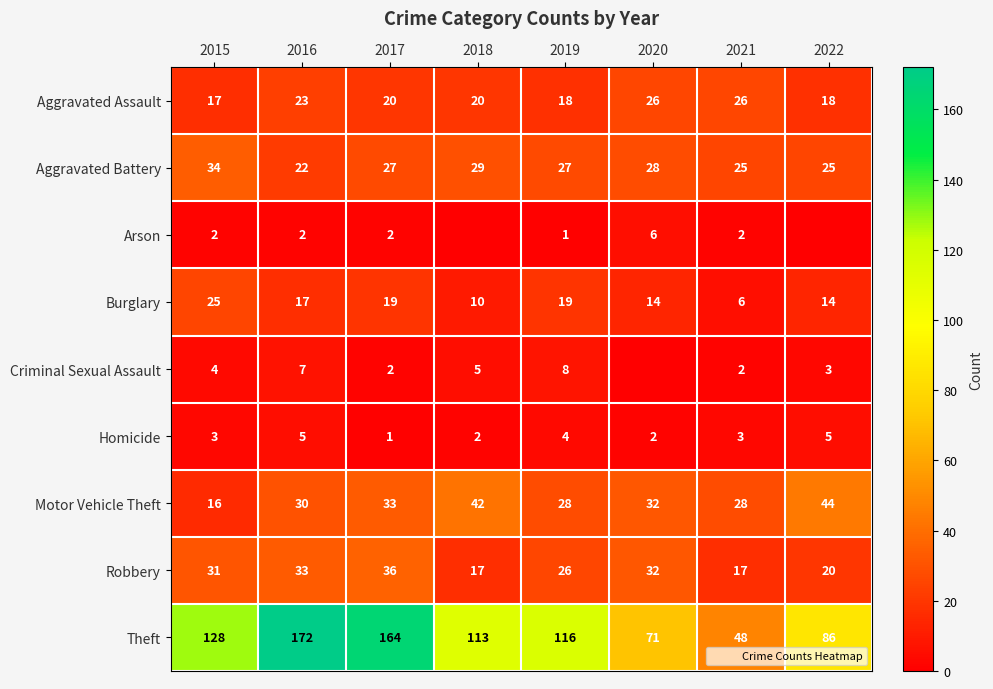

What is the highest value of the Aggravated Battery series?

34